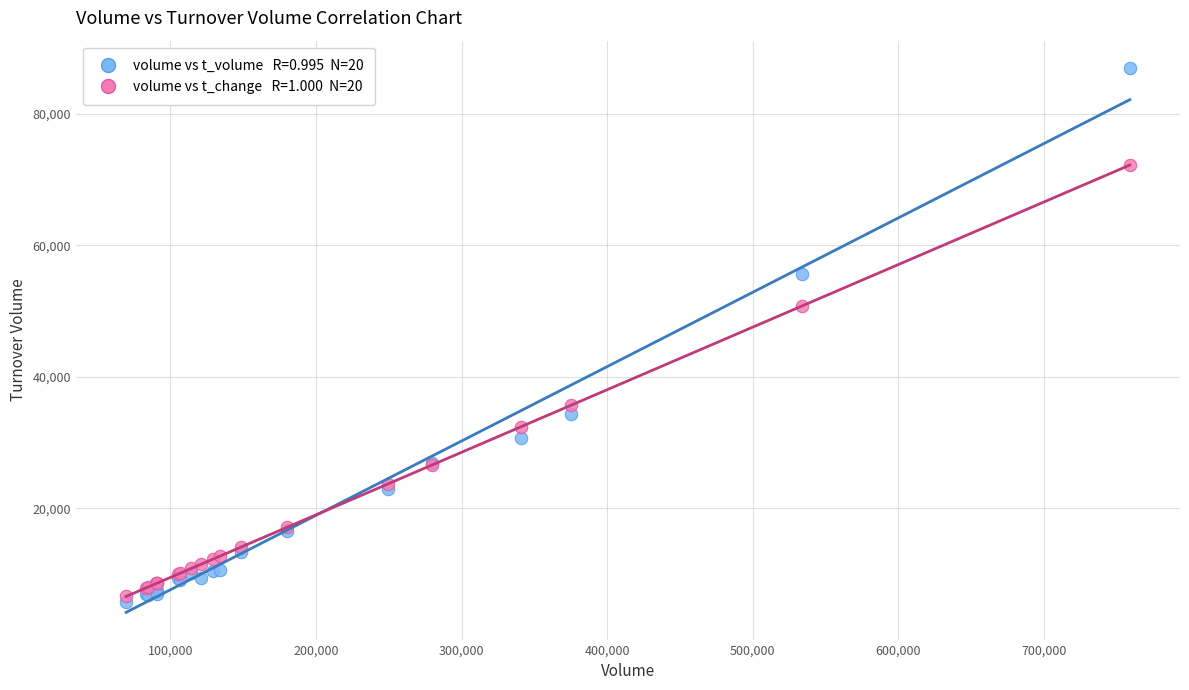

Across all series, what Y value is closest to 46393?

50770.2